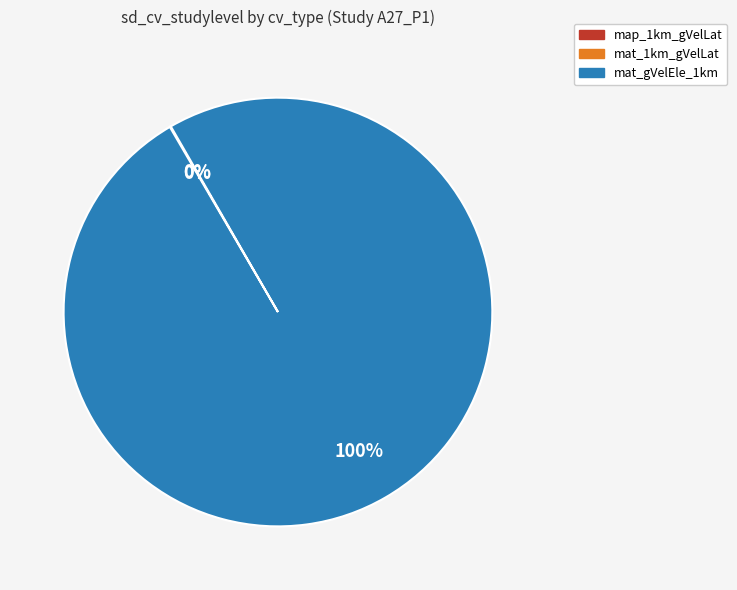

Is there any slice that represents more than half of the pie?

Yes